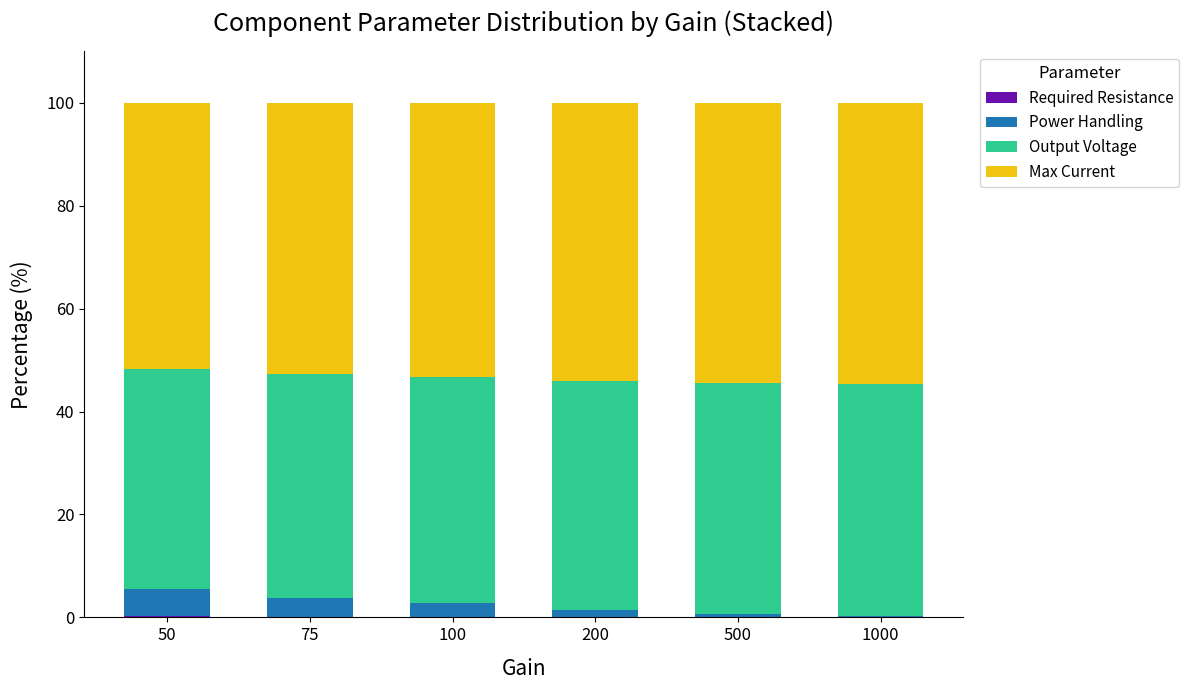

Count the number of categories in the chart.

6